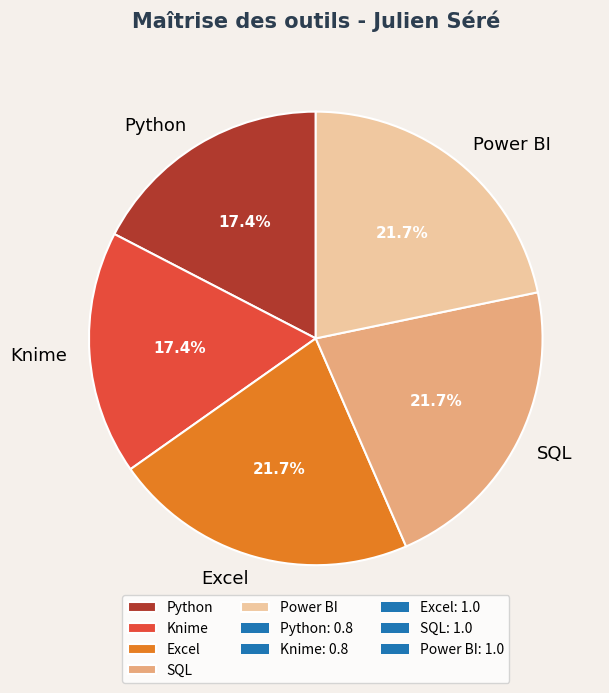

What percentage is the Excel slice, to the nearest percent?

22%